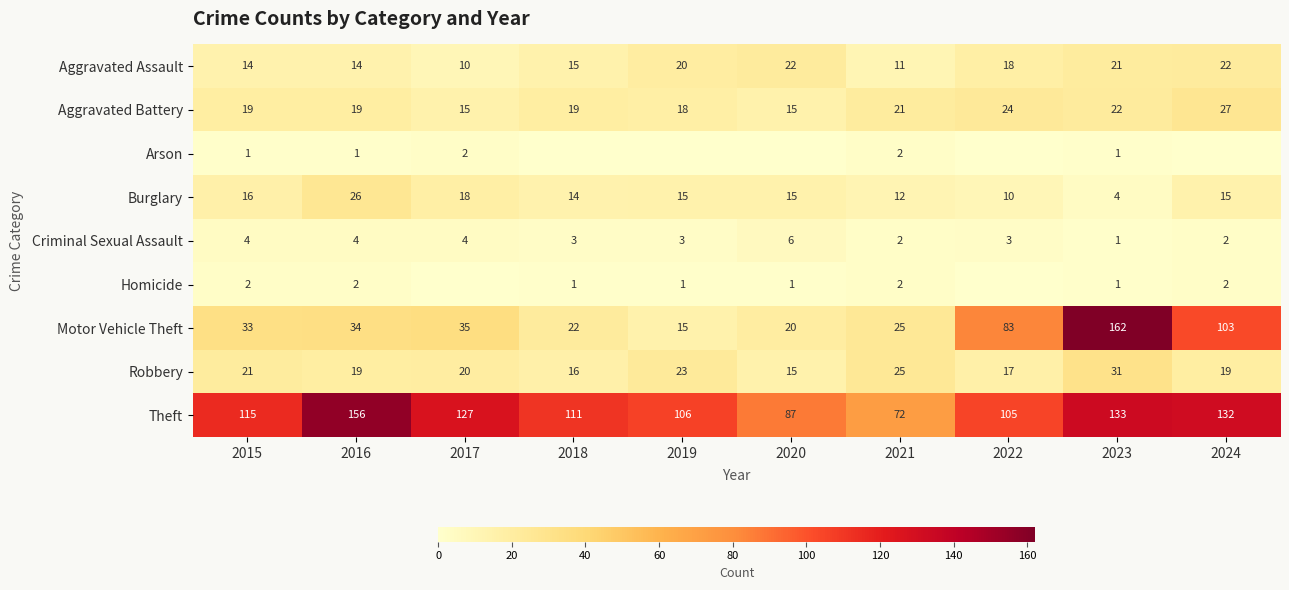

What value does the Robbery series have at 2022, to the nearest 10?

20